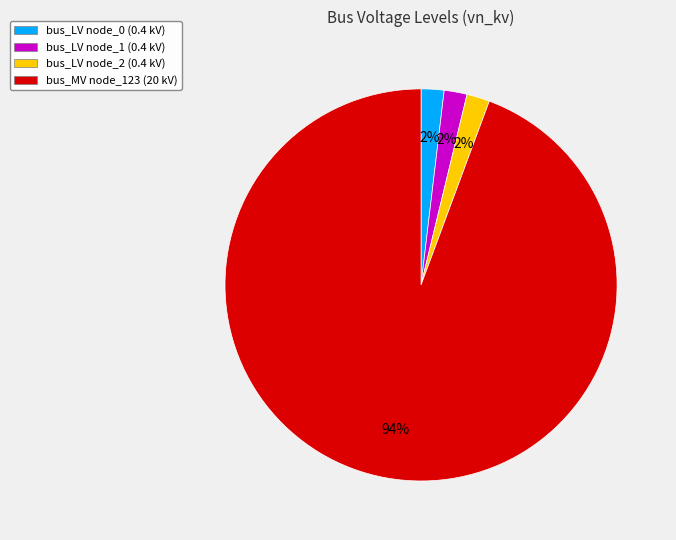

Does any single category account for the majority?

Yes